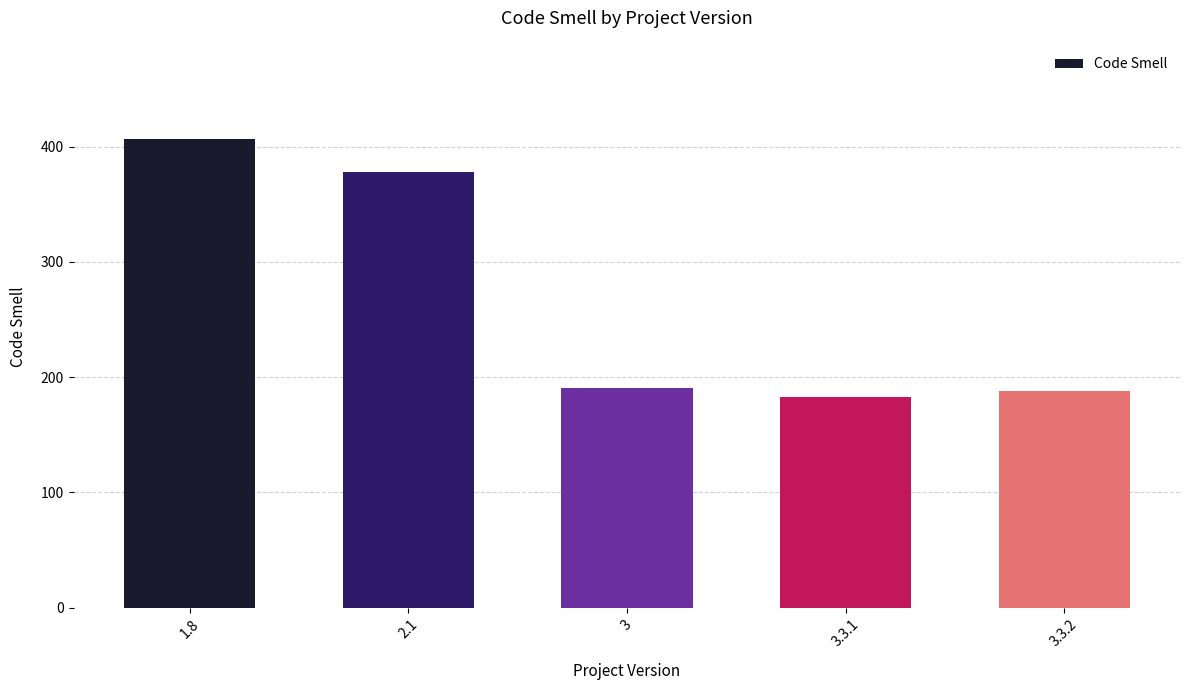

The chart shows a value of 407 at 1.8. True or false?

True